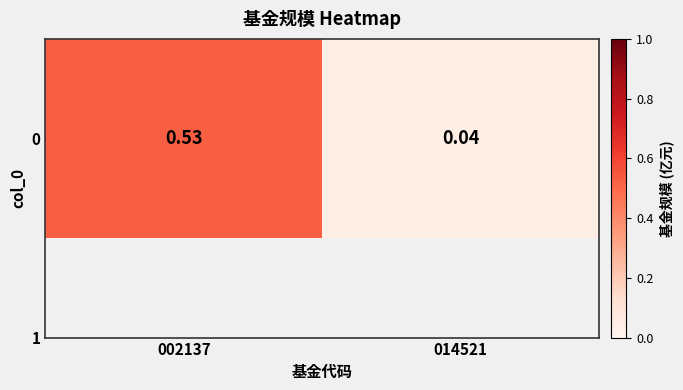

What is the change in value from 002137 to 014521?

-0.5